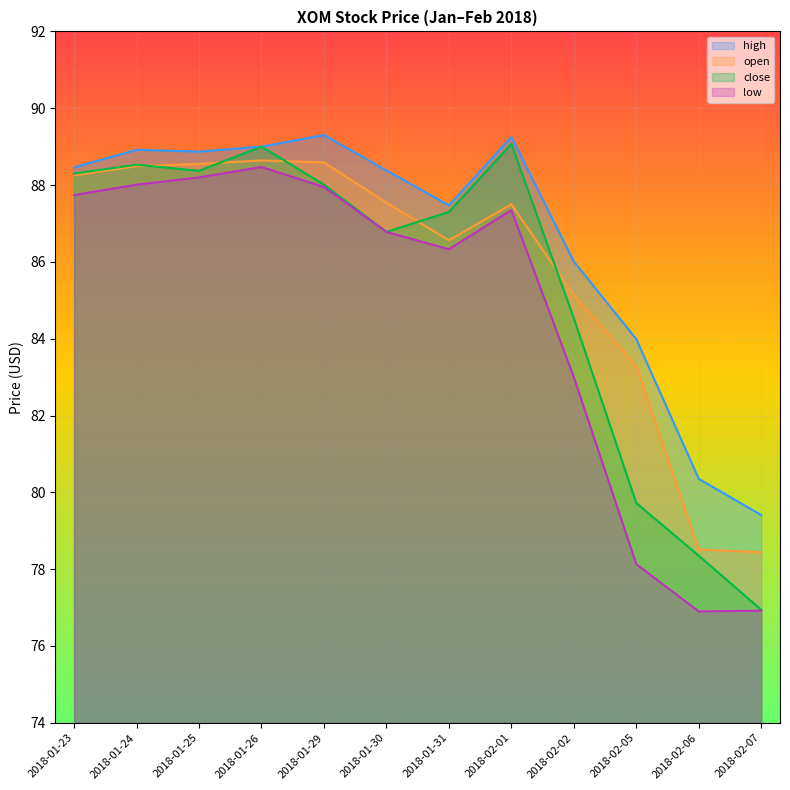

What are all the series names shown in the legend?

high, open, close, low